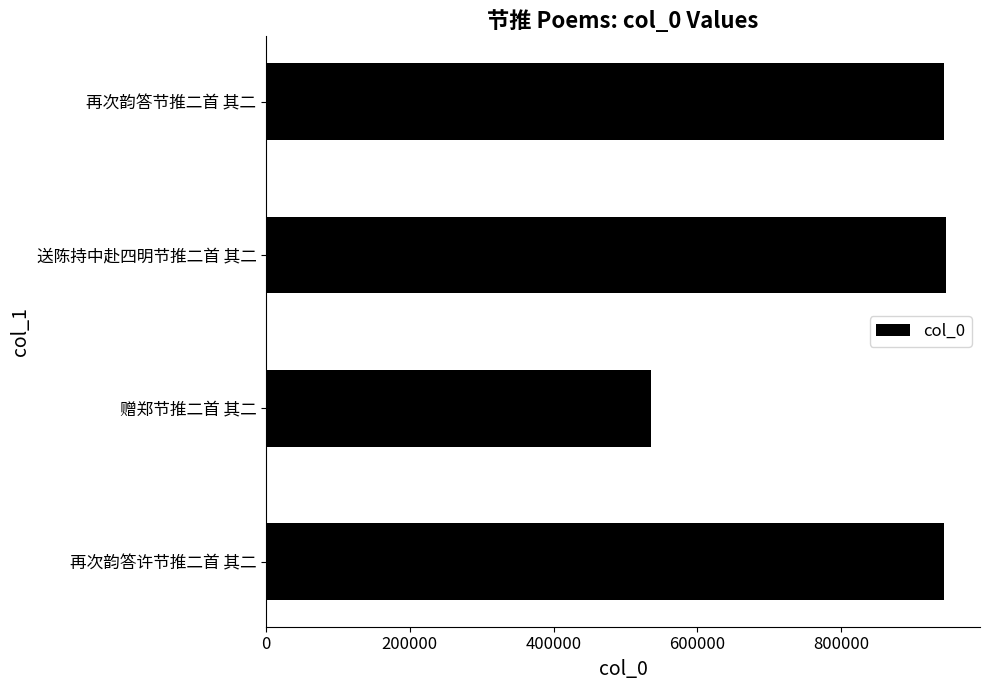

Count the number of categories in the chart.

4